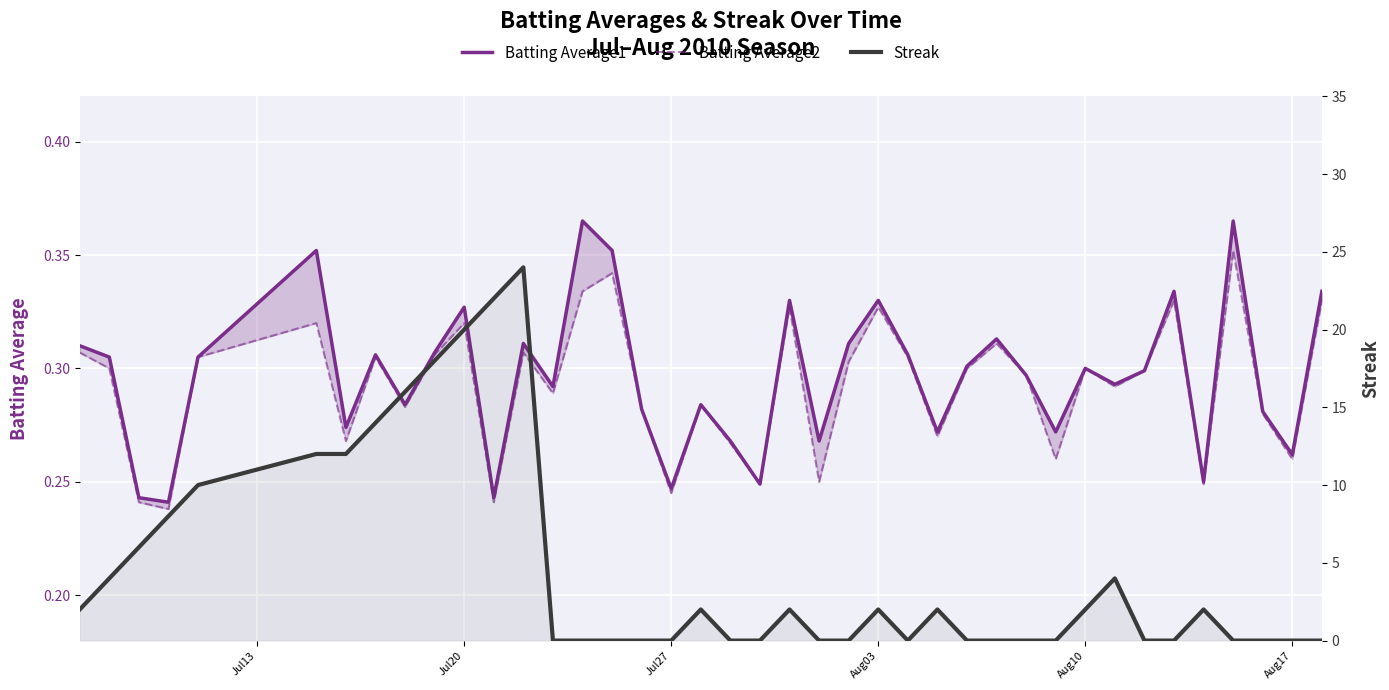

Reading right to left, extract all data points from this chart.

Batting Average1: 0.3	0.3	0.3	0.4	0.2	0.3	0.3	0.3	0.3	0.3	0.3	0.3	0.3	0.3	0.3	0.3	0.3	0.3	0.3	0.2	0.3	0.3	0.2	0.3	0.4	0.4	0.3	0.3	0.2	0.3	0.3	0.3	0.3	0.3	0.4	0.3	0.2	0.2	0.3	0.3
Batting Average2: 0.3	0.3	0.3	0.4	0.2	0.3	0.3	0.3	0.3	0.3	0.3	0.3	0.3	0.3	0.3	0.3	0.3	0.2	0.3	0.2	0.3	0.3	0.2	0.3	0.3	0.3	0.3	0.3	0.2	0.3	0.3	0.3	0.3	0.3	0.3	0.3	0.2	0.2	0.3	0.3
Streak: 0.0	0.0	0.0	0.0	2.0	0.0	0.0	4.0	2.0	0.0	0.0	0.0	0.0	2.0	0.0	2.0	0.0	0.0	2.0	0.0	0.0	2.0	0.0	0.0	0.0	0.0	0.0	24.0	22.0	20.0	18.0	16.0	14.0	12.0	12.0	10.0	8.0	6.0	4.0	2.0